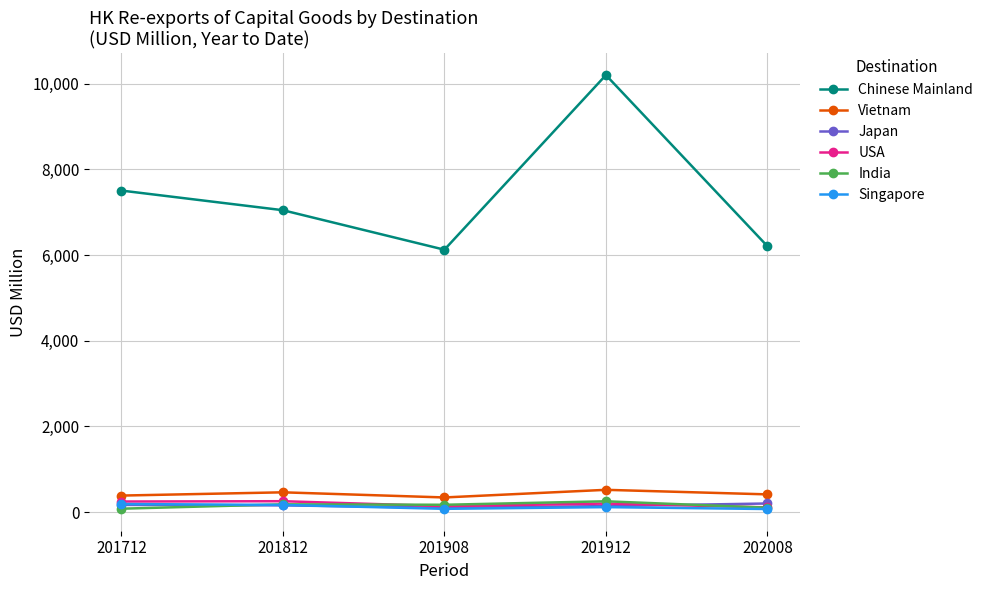

Which series has the largest total across all categories?

Chinese Mainland